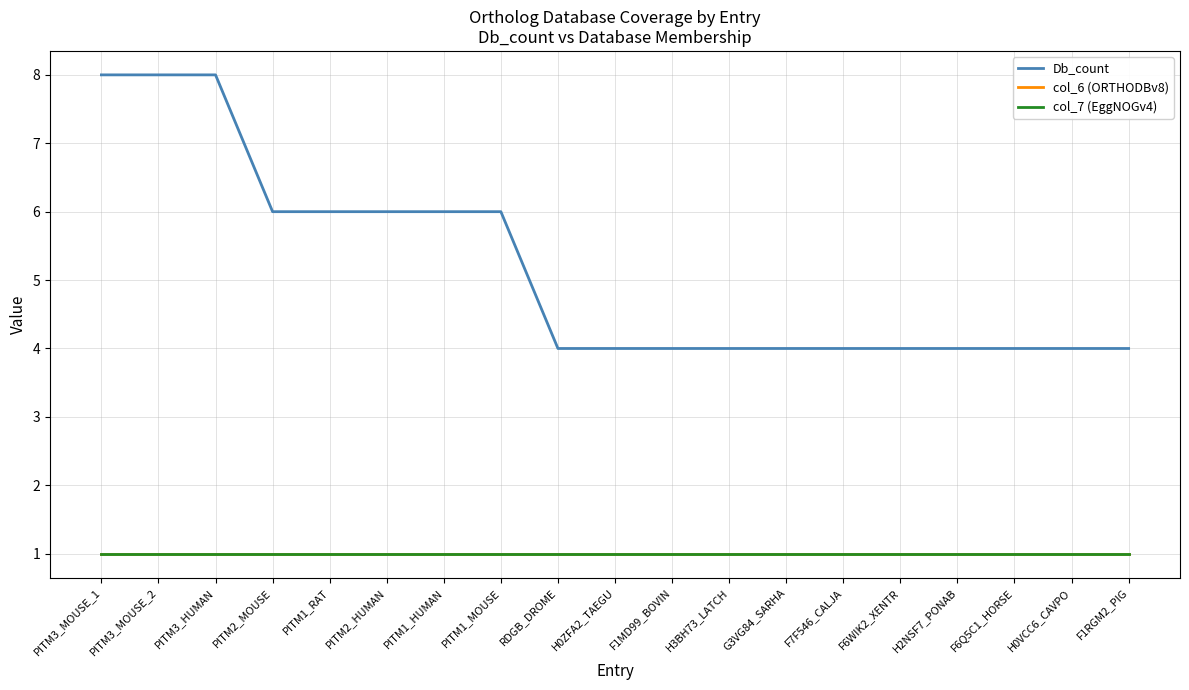

True or false: col_7 (EggNOGv4) has a value of 0 at PITM1_MOUSE.

False